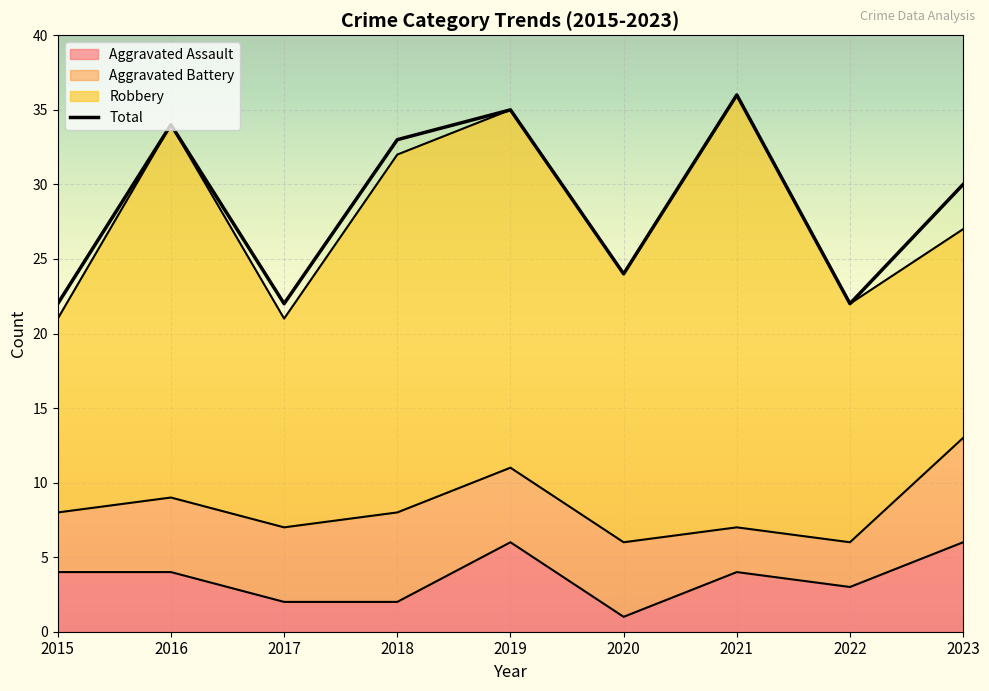

How many lines are shown in the chart?

2